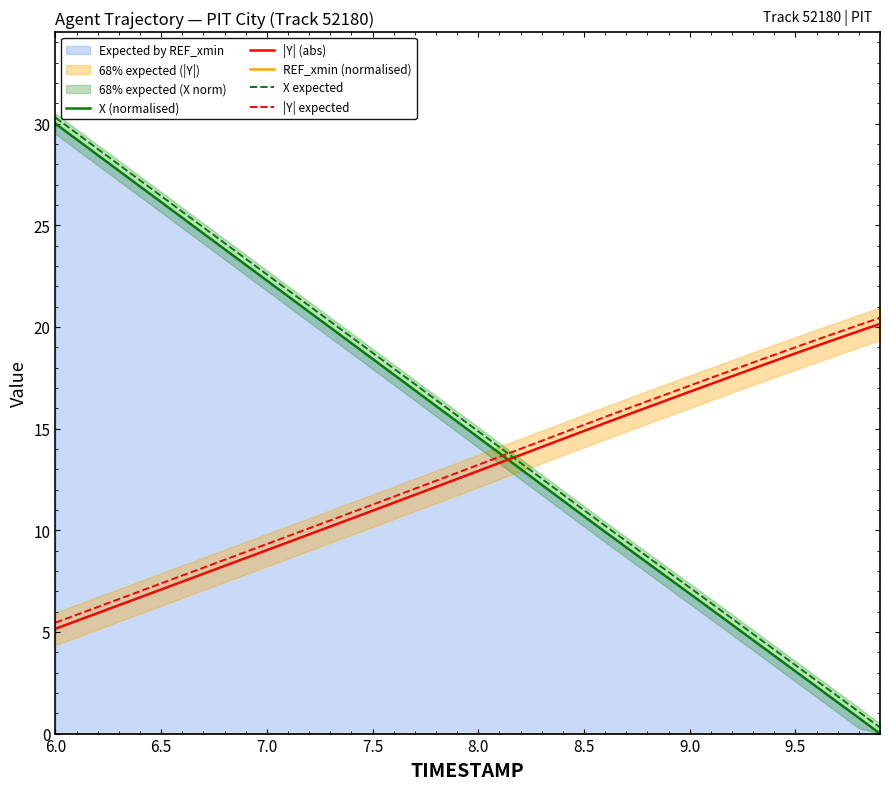

The |Y| expected series shows 15.2 at 8.5. True or false?

True